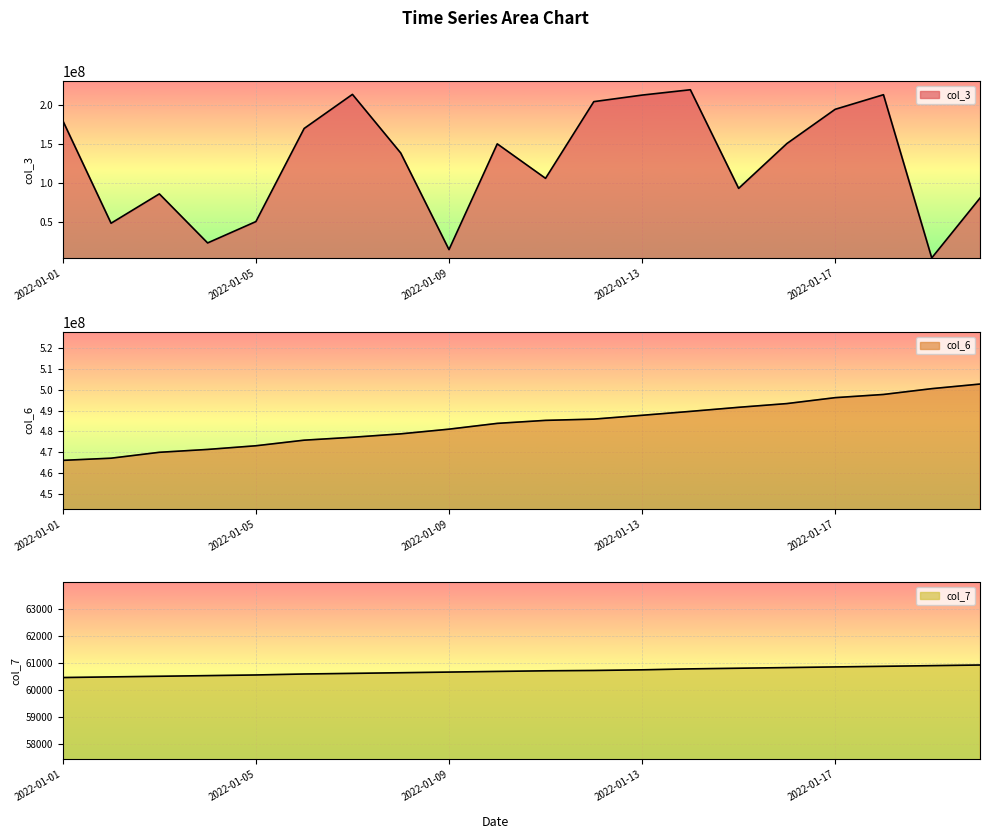

True or false: col_3 and col_7 cross at least once.

False